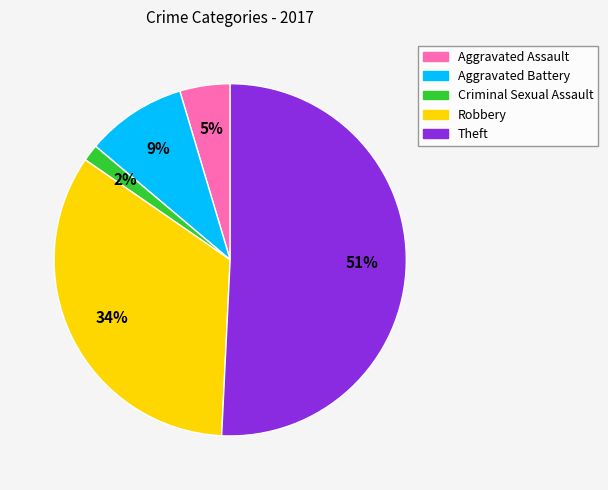

How many segments does this pie chart have?

5